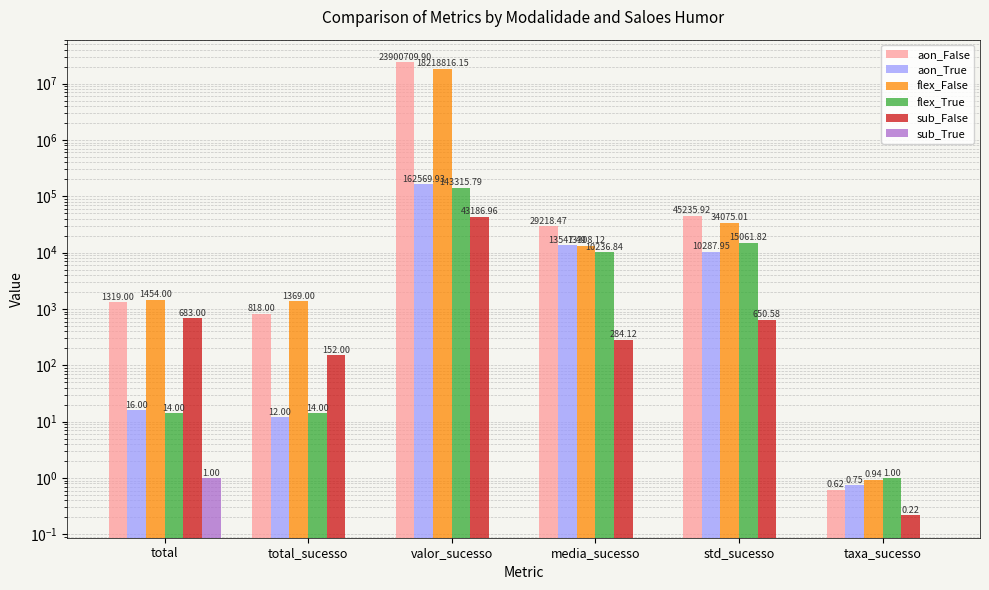

Which category has the lowest value in the aon_False series?

taxa_sucesso